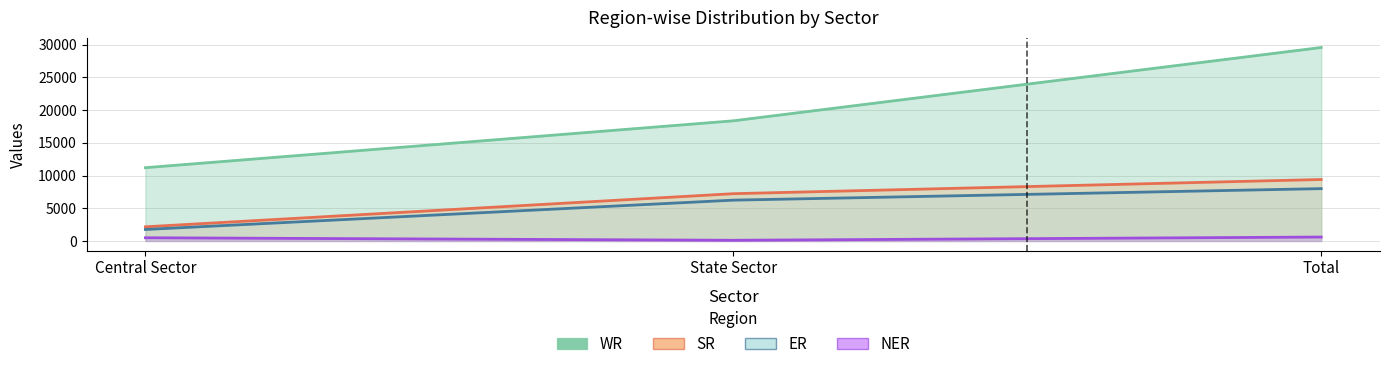

How many data points in ER are less than 6244?

1